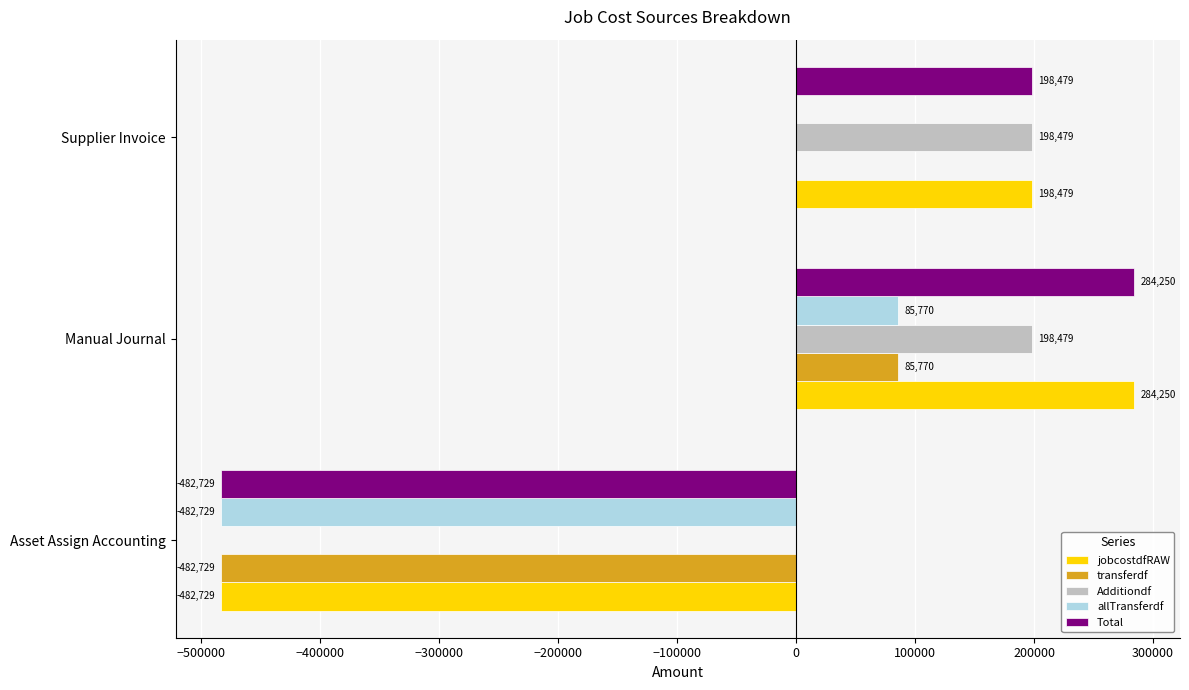

At which category is the sum across all series the highest?

Manual Journal